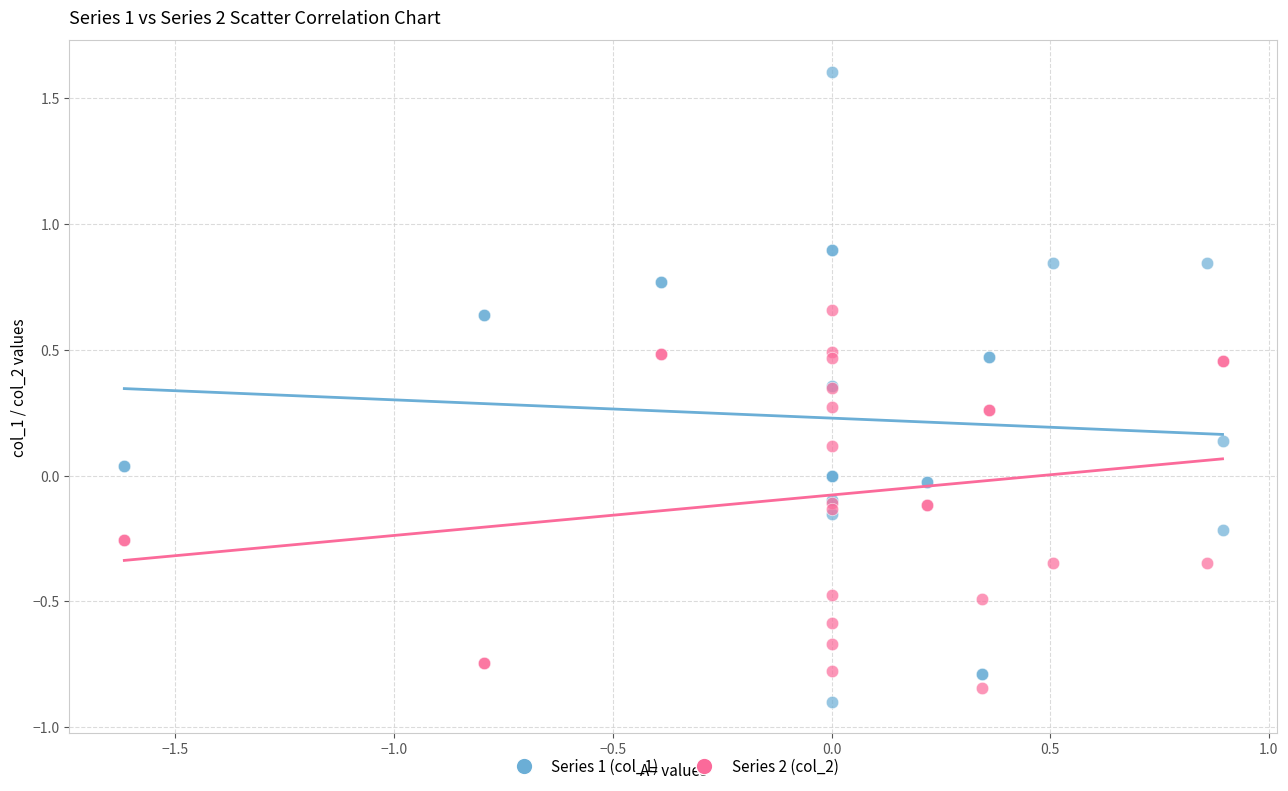

Which series has the largest Y range (max minus min)?

Series 1 (col_1)